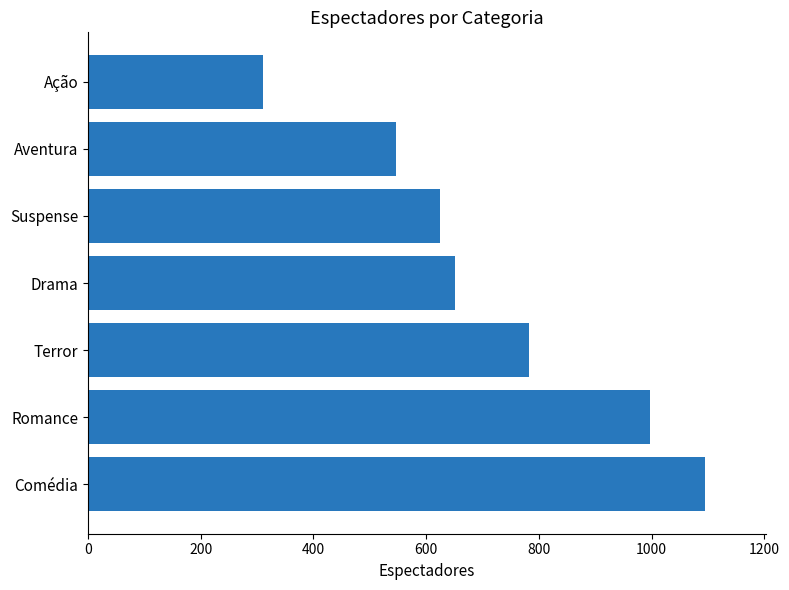

List the labels in order of value, smallest first.

Ação, Aventura, Suspense, Drama, Terror, Romance, Comédia